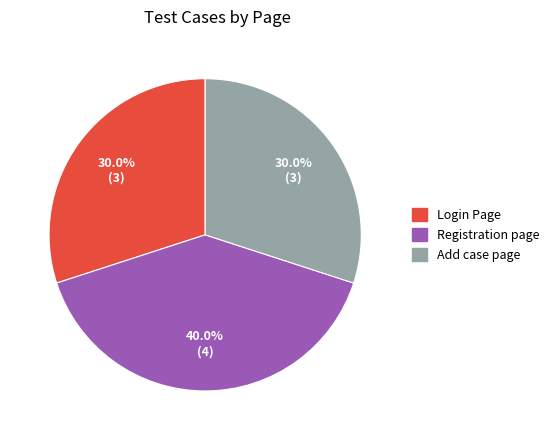

What percentage is the Registration page slice, to the nearest percent?

40%